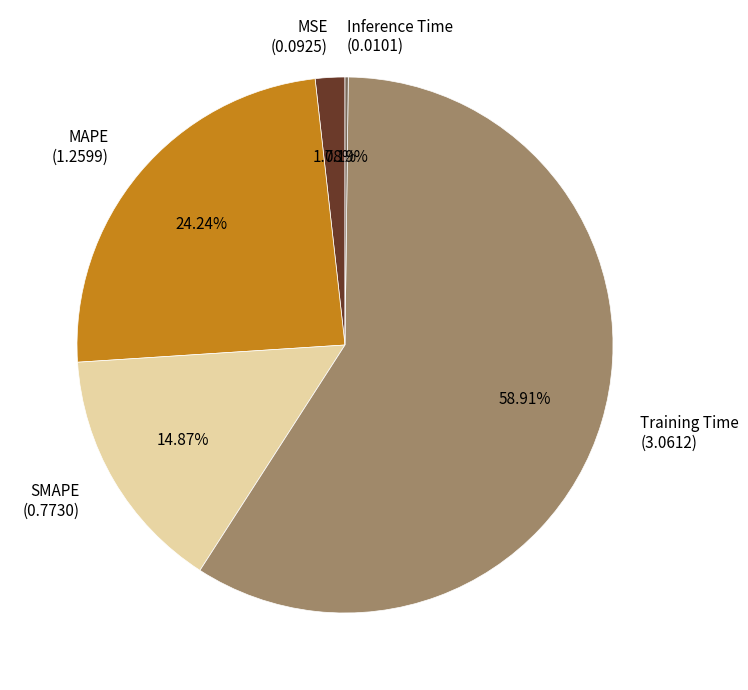

Which has a higher value, MAPE (1.2599) or MSE (0.0925)?

MAPE (1.2599)